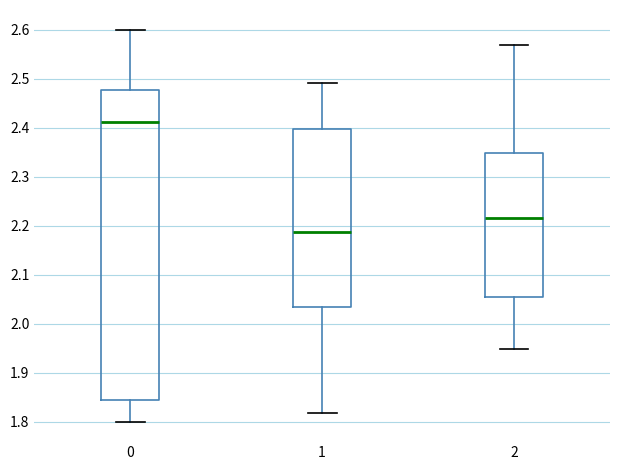

Reading left to right, transcribe this box plot: for each box, give where its median line is, the range the box spans, and where its two whiskers end, as read against the y-axis. The values are not printed on the chart, so give them approximately, as read against the axis.

0: median 2.41, box 1.84 to 2.48, whiskers 1.80 to 2.60
1: median 2.19, box 2.03 to 2.40, whiskers 1.82 to 2.49
2: median 2.21, box 2.05 to 2.35, whiskers 1.95 to 2.57